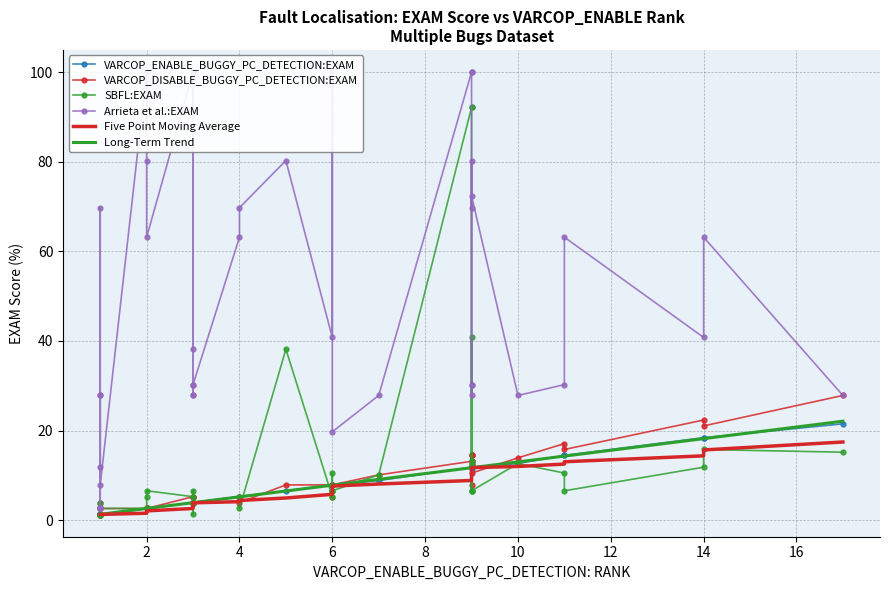

What is the value of the Arrieta et al.:EXAM point at the 32nd from the left?

100.0